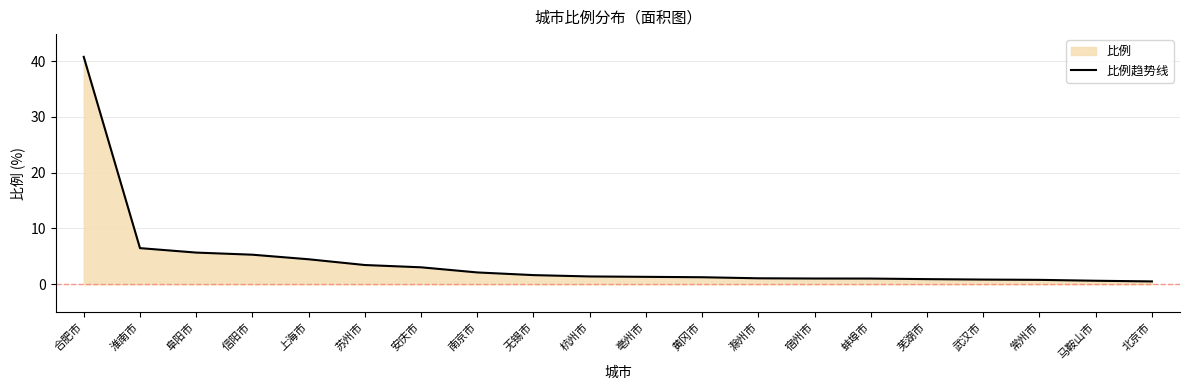

Is it true that the value at 苏州市 is 3.5?

True